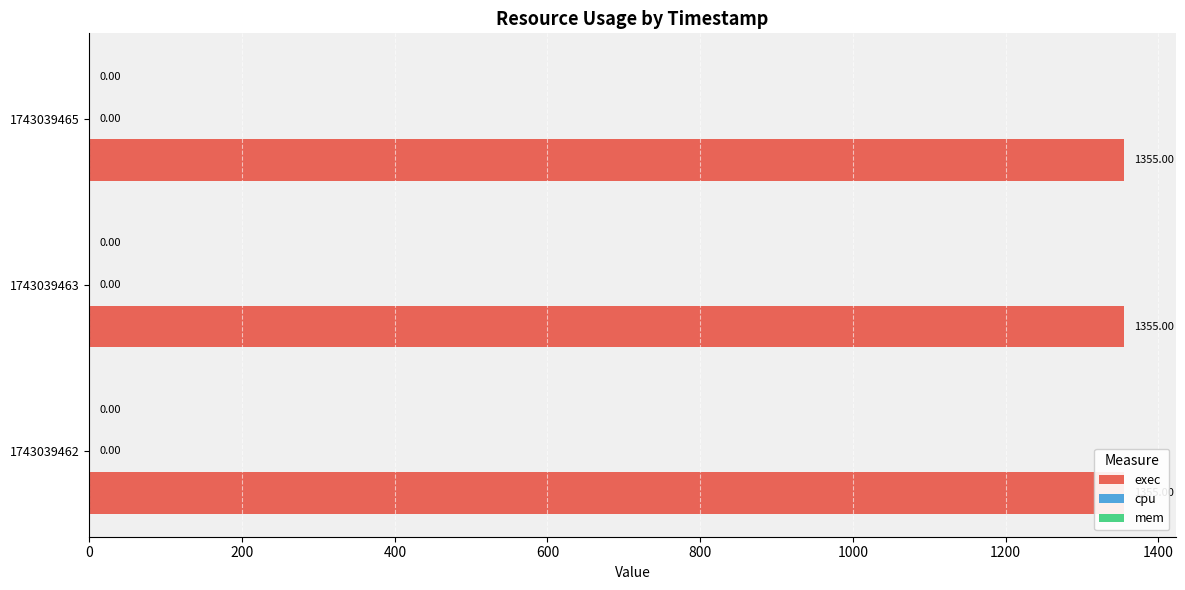

Is the value of mem at 1743039463 greater than the value of cpu at 1743039465?

No